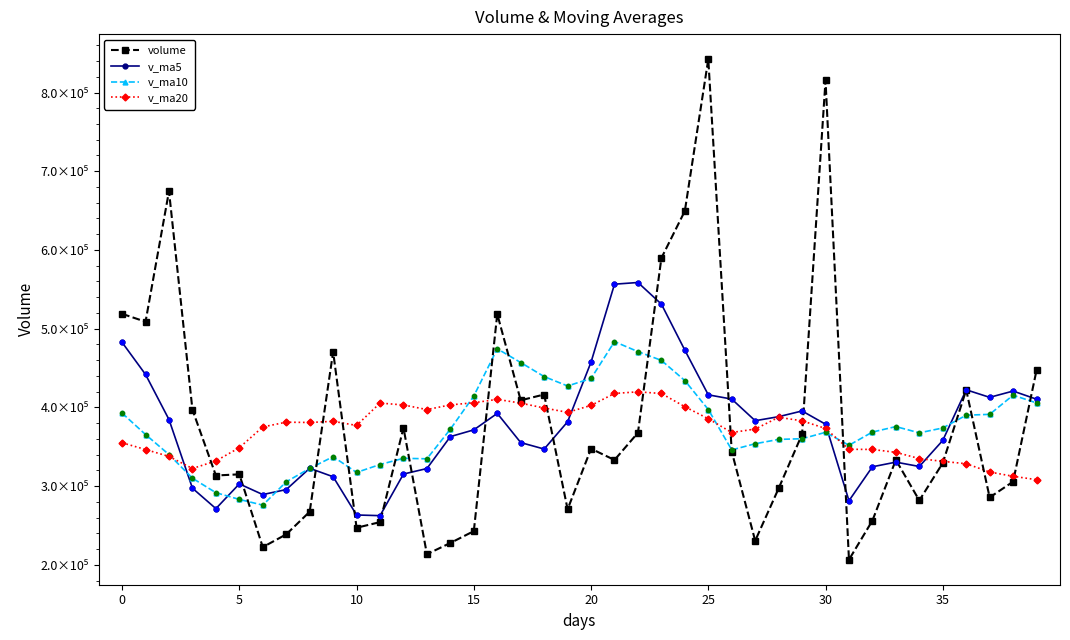

What are all the series names shown in the legend?

volume, v_ma5, v_ma10, v_ma20